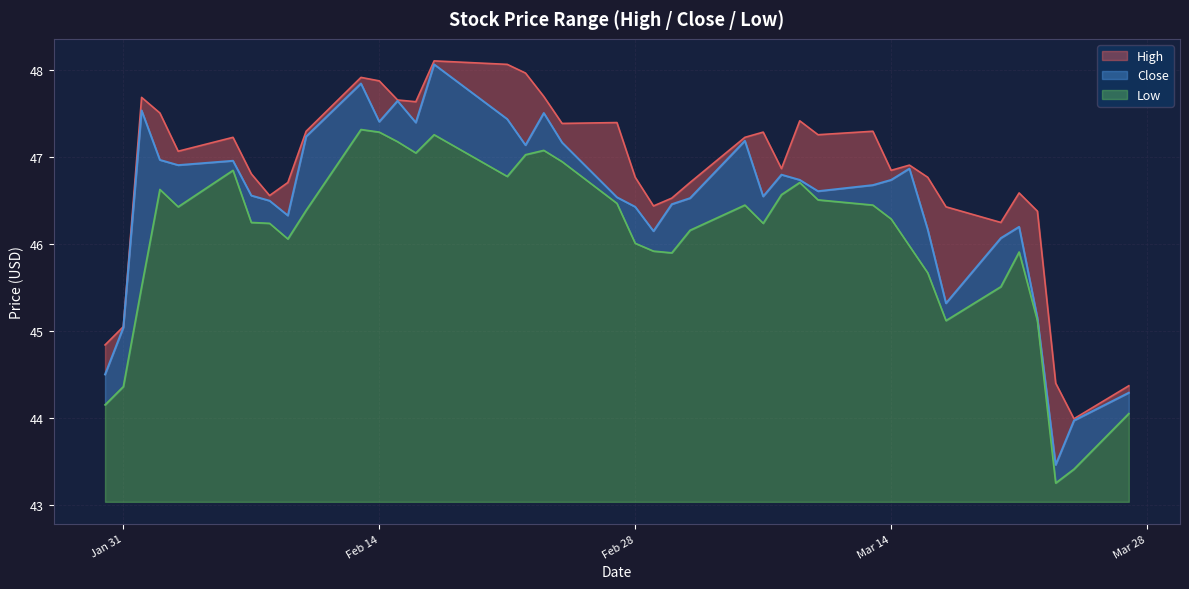

How many data points in High are above 47?

20